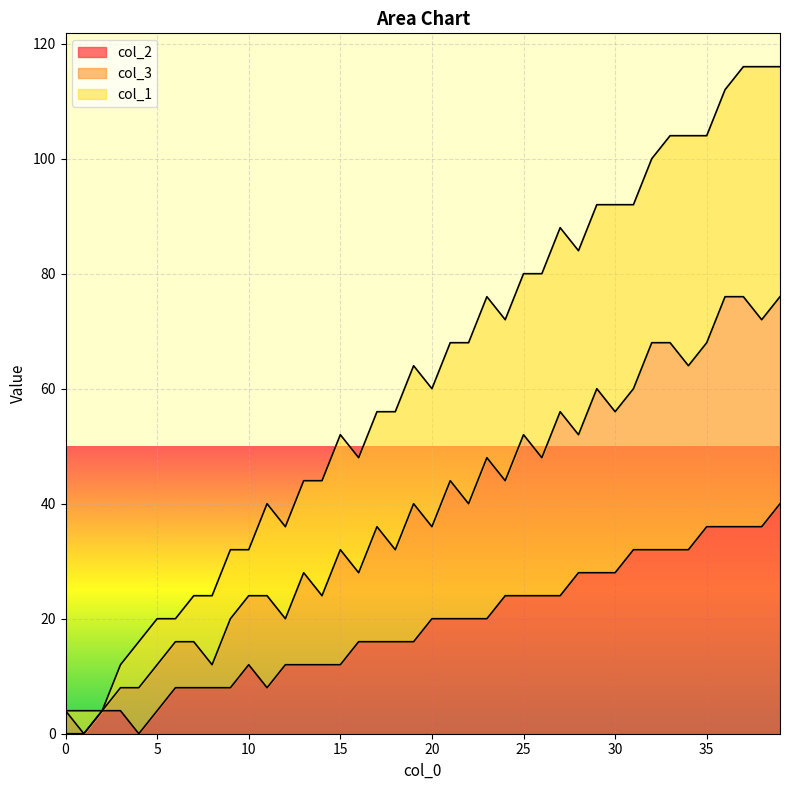

Which series has the largest total across all categories?

col_1